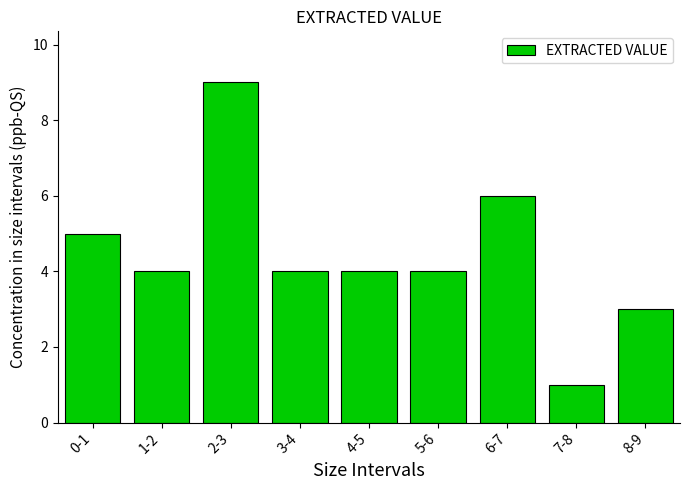

Reading right to left, transcribe all the data shown in this chart.

8-9=3	7-8=1	6-7=6	5-6=4	4-5=4	3-4=4	2-3=9	1-2=4	0-1=5